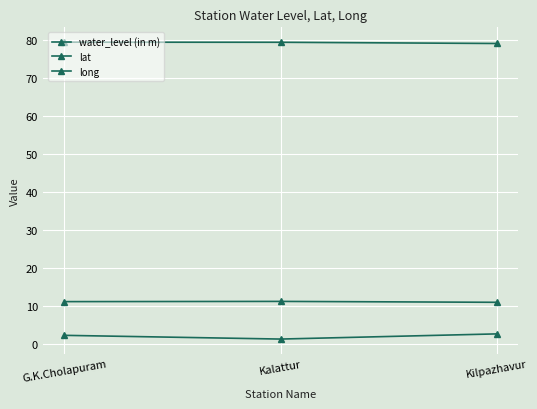

What is the sum of all long values?

237.8